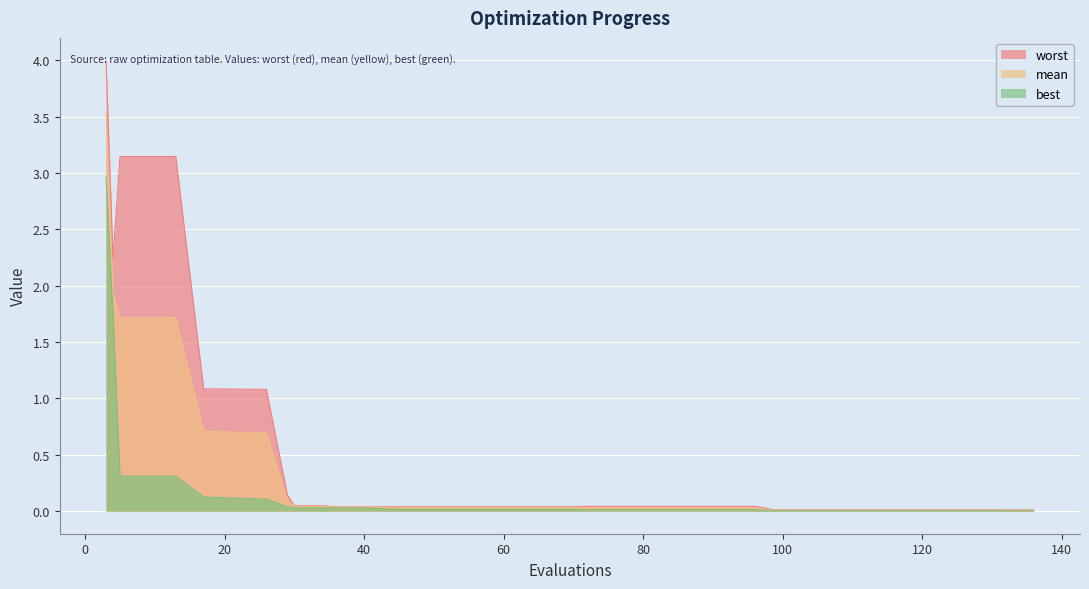

True or false: mean and best intersect in this chart.

False